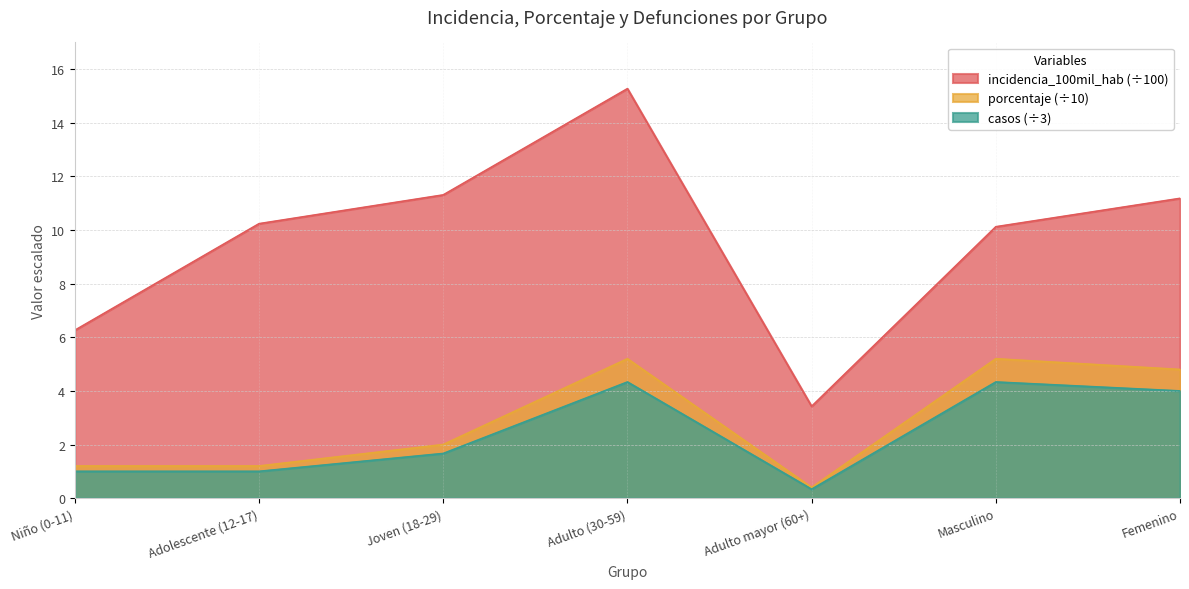

True or false: porcentaje and incidencia_100mil_hab intersect in this chart.

False